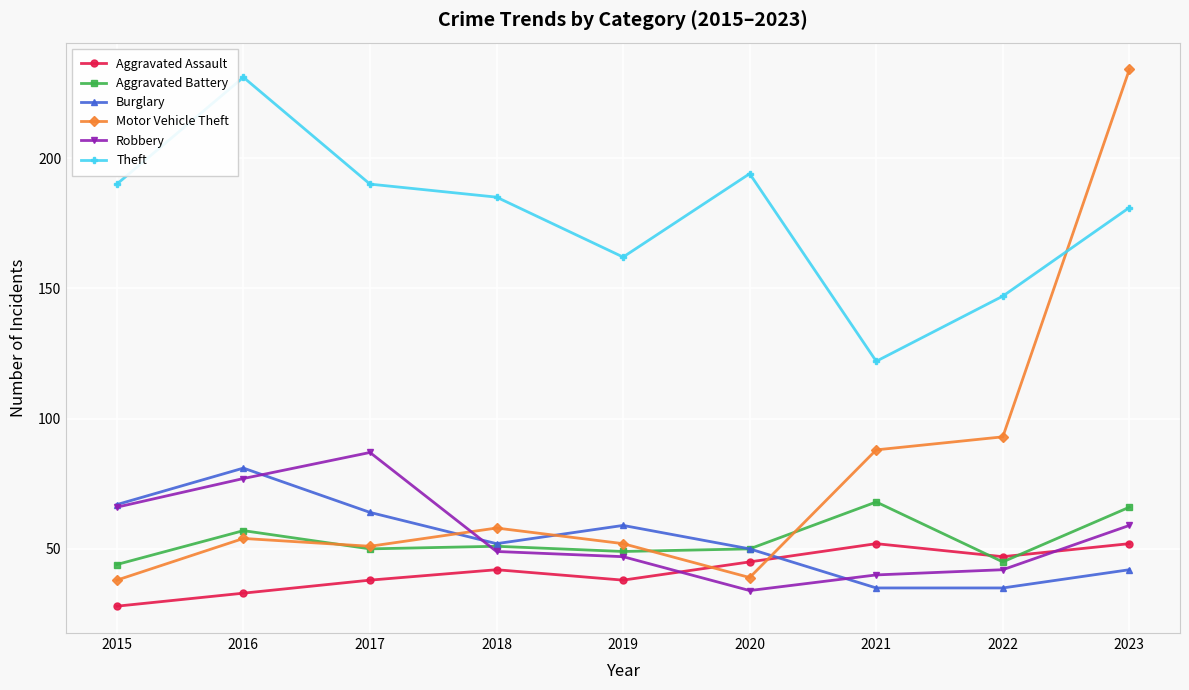

Does the chart have visible grid lines?

Yes